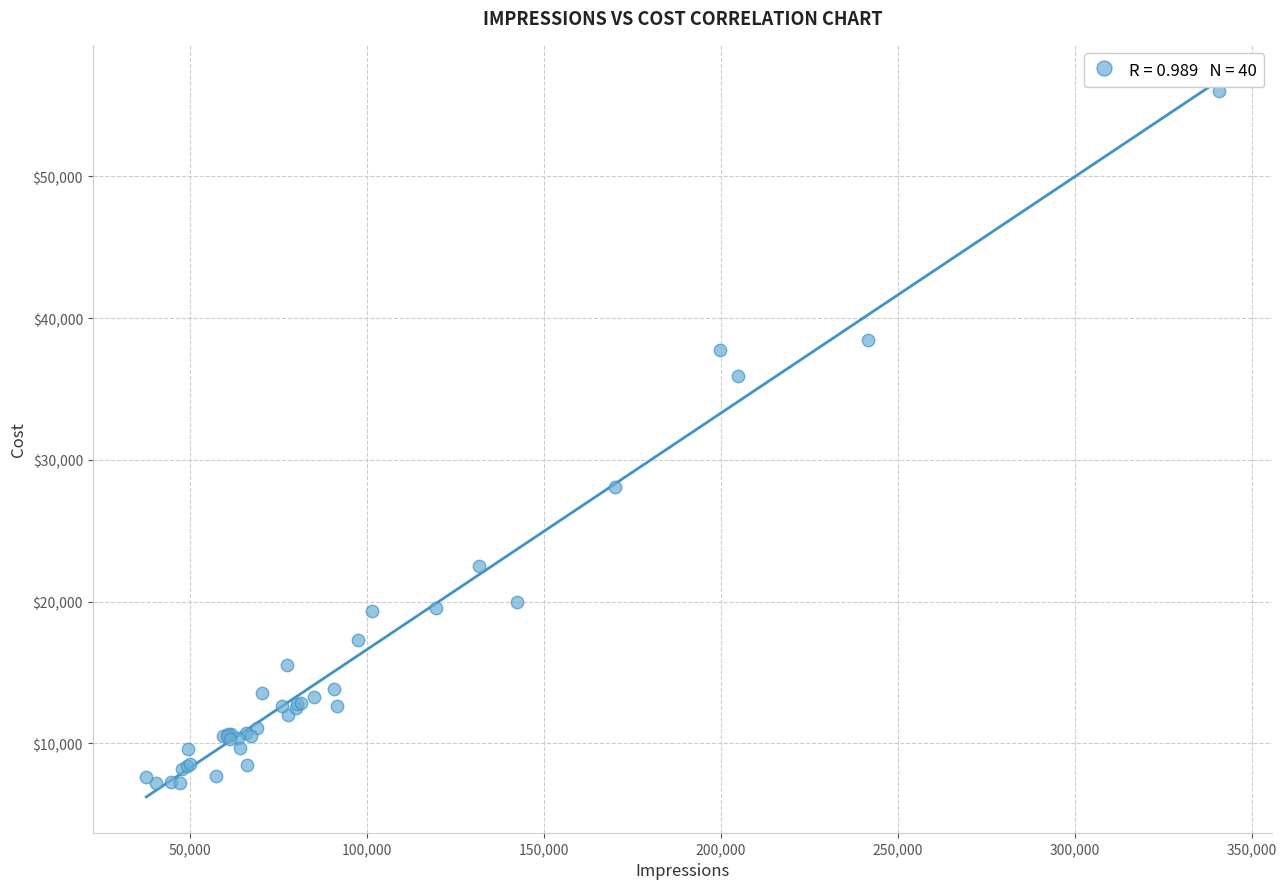

What Y value in the scatter plot is closest to 31599?

28057.9